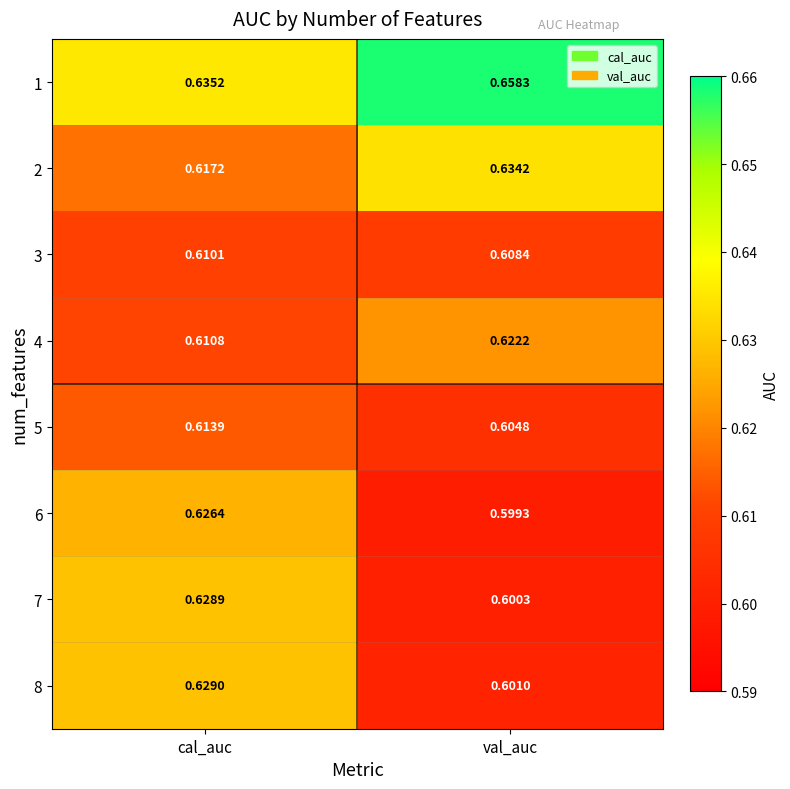

Which label corresponds to the largest value in the chart?

val_auc